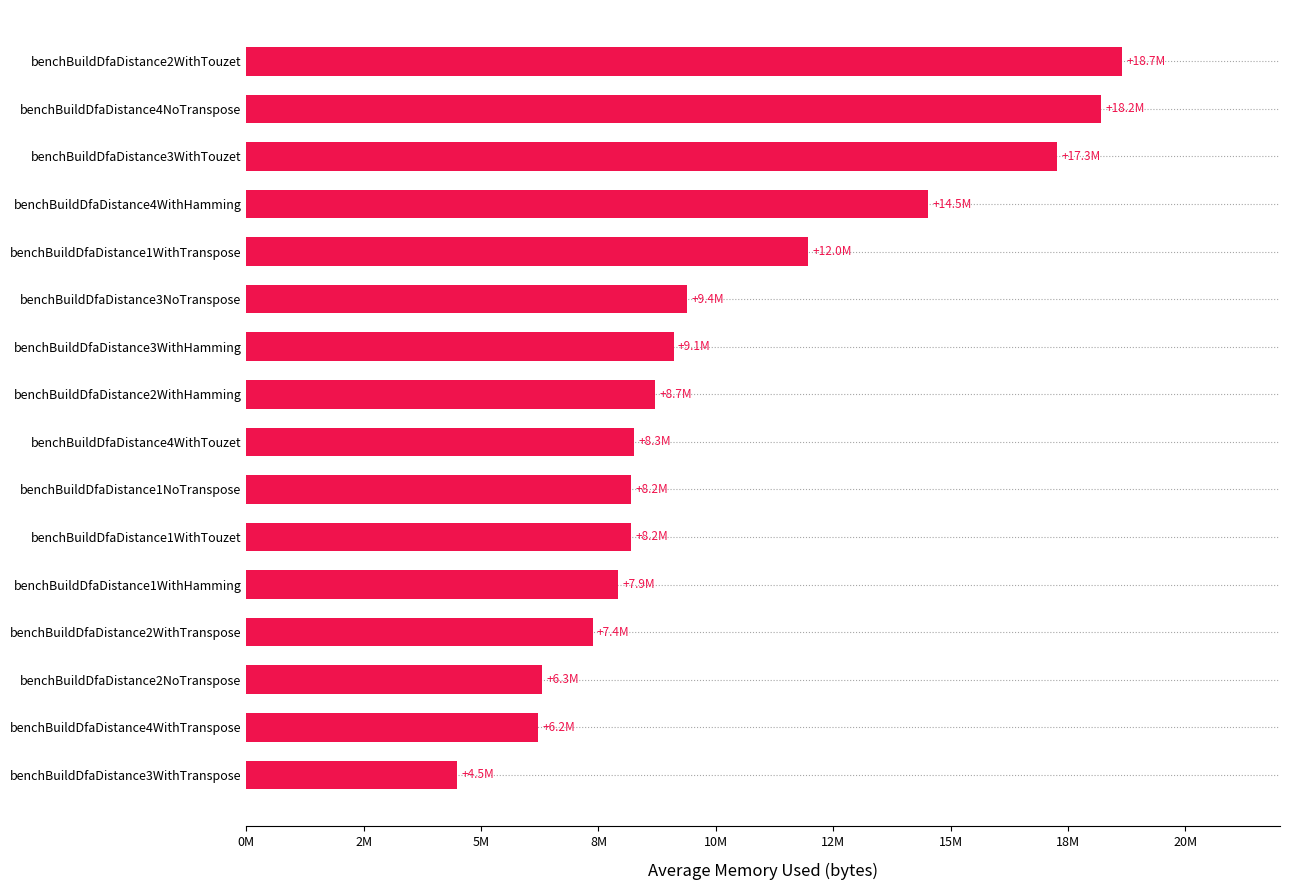

Count the number of categories in the chart.

16